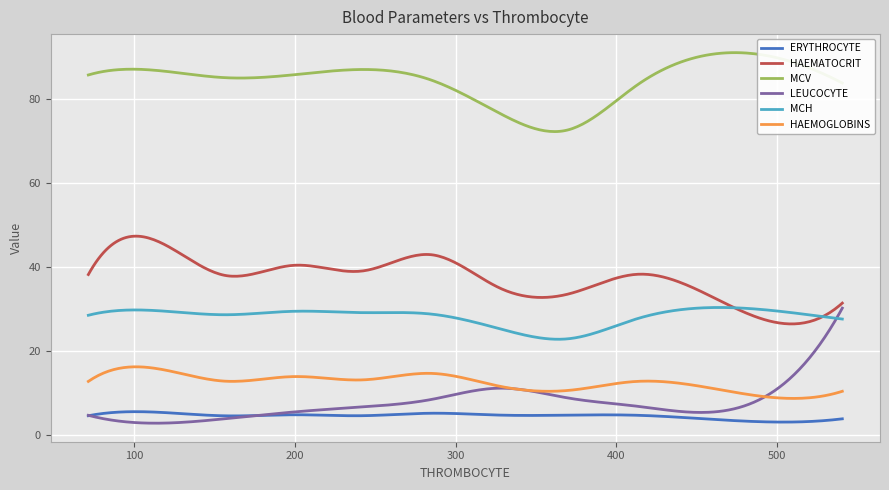

True or false: HAEMATOCRIT and MCV intersect in this chart.

False